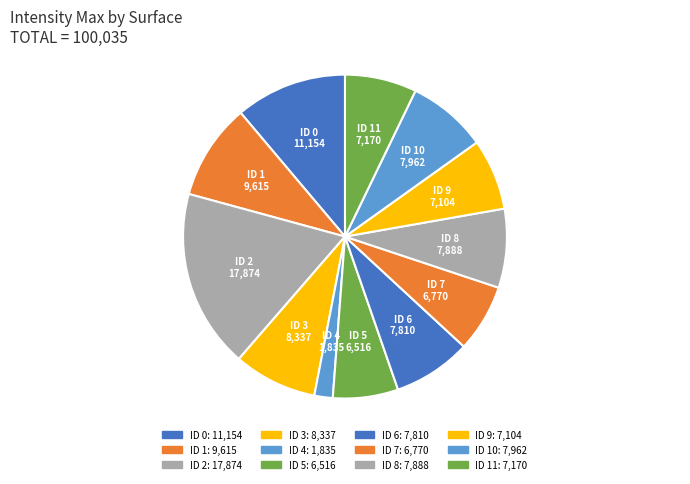

Which slice is the smallest?

ID 4